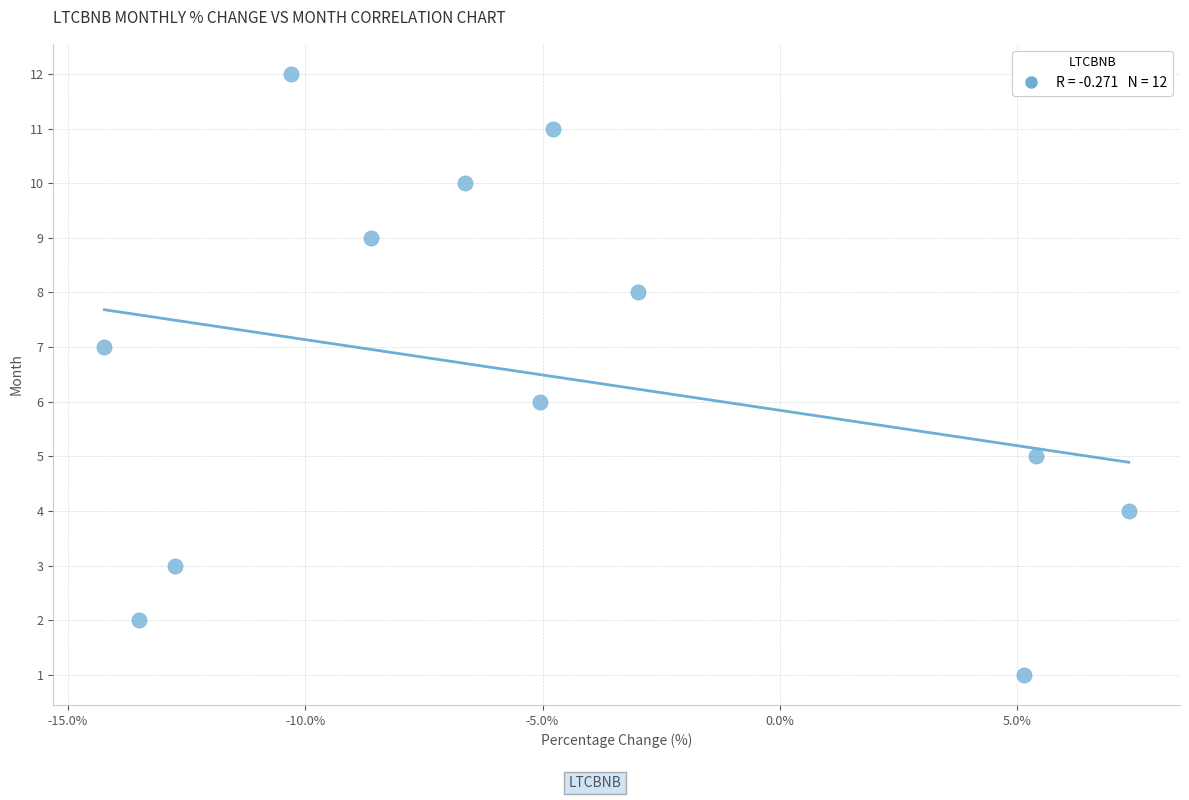

What is the range of Y values (max minus min)?

11